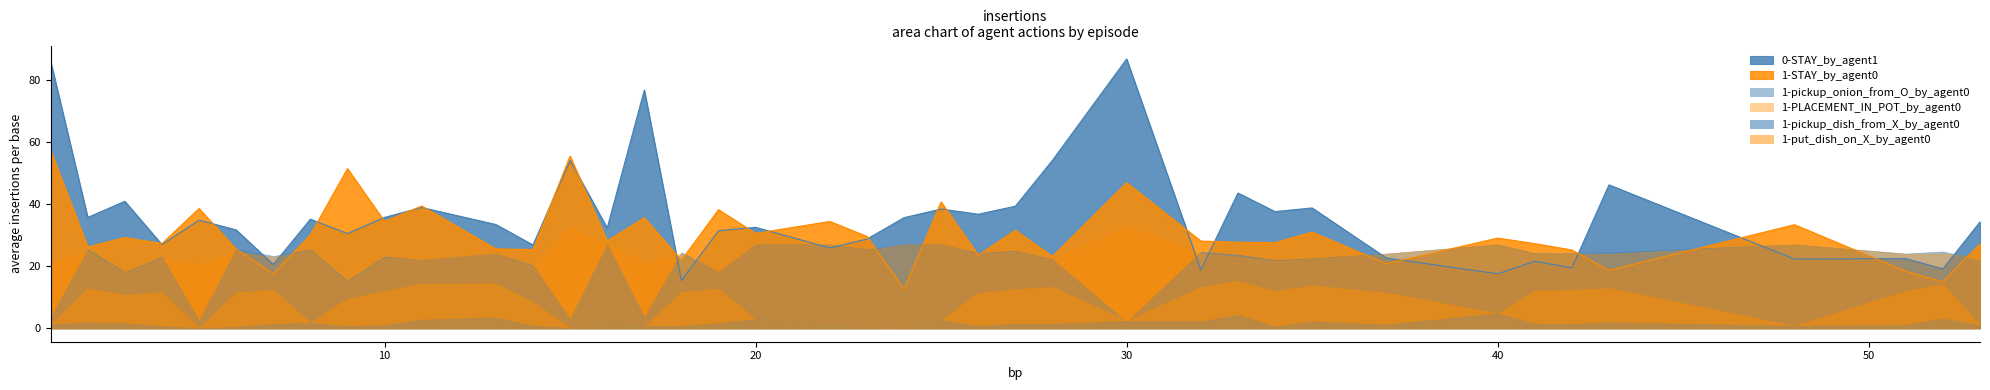

What is the value of the 1-put_dish_on_X_by_agent0 point at the 1st from the left?

1.2